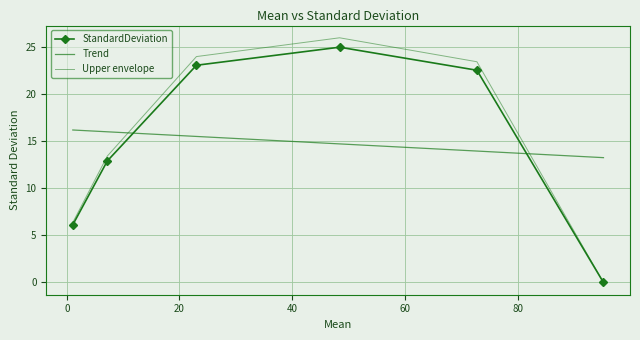

Is it true that the value at 23.01 is 40.2?

False